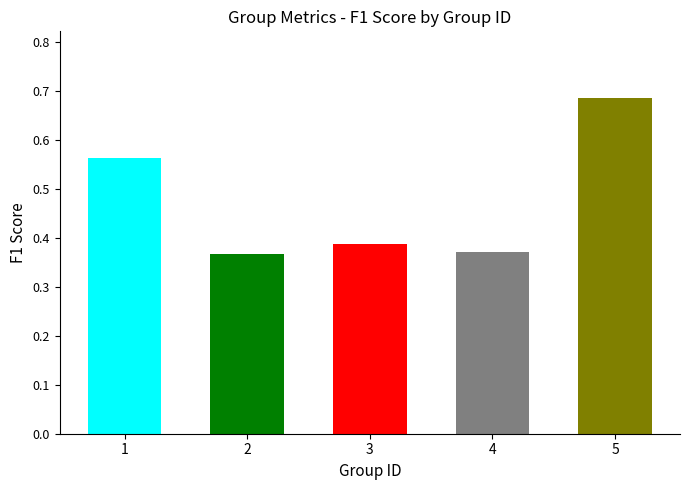

The value at 5 is 0.2. True or false?

False